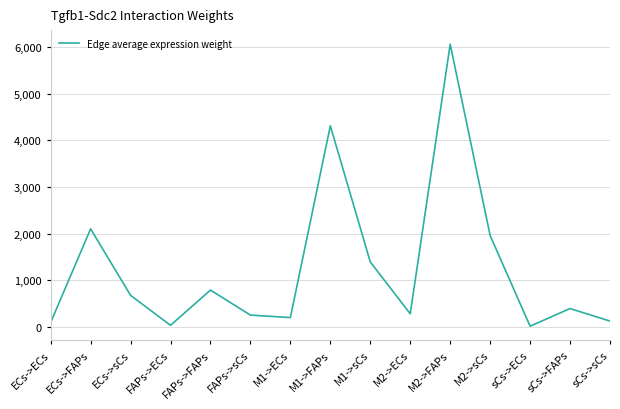

What is the minimum value shown in the chart?

18.7